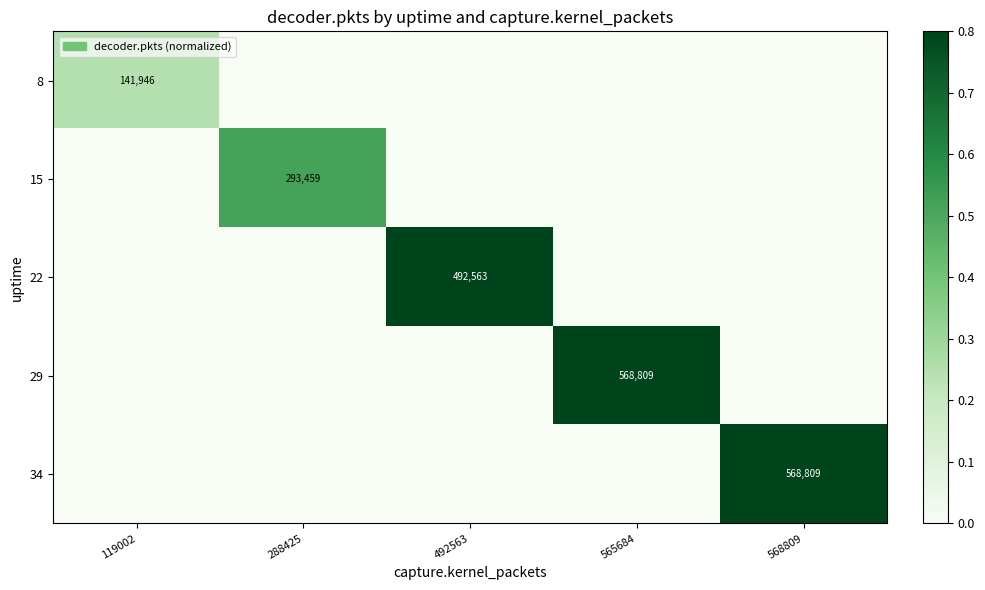

True or false: 22 has a value of 492563 at 492563.

True